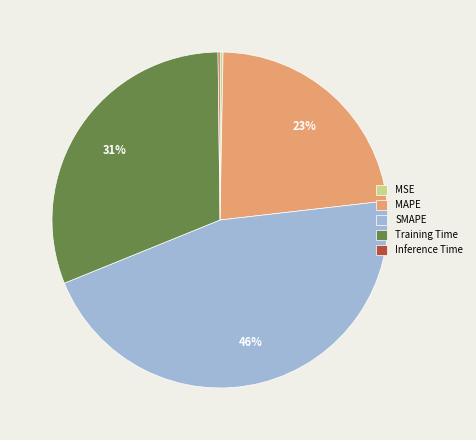

What is the ratio of the value at SMAPE to the value at MAPE?

2.0